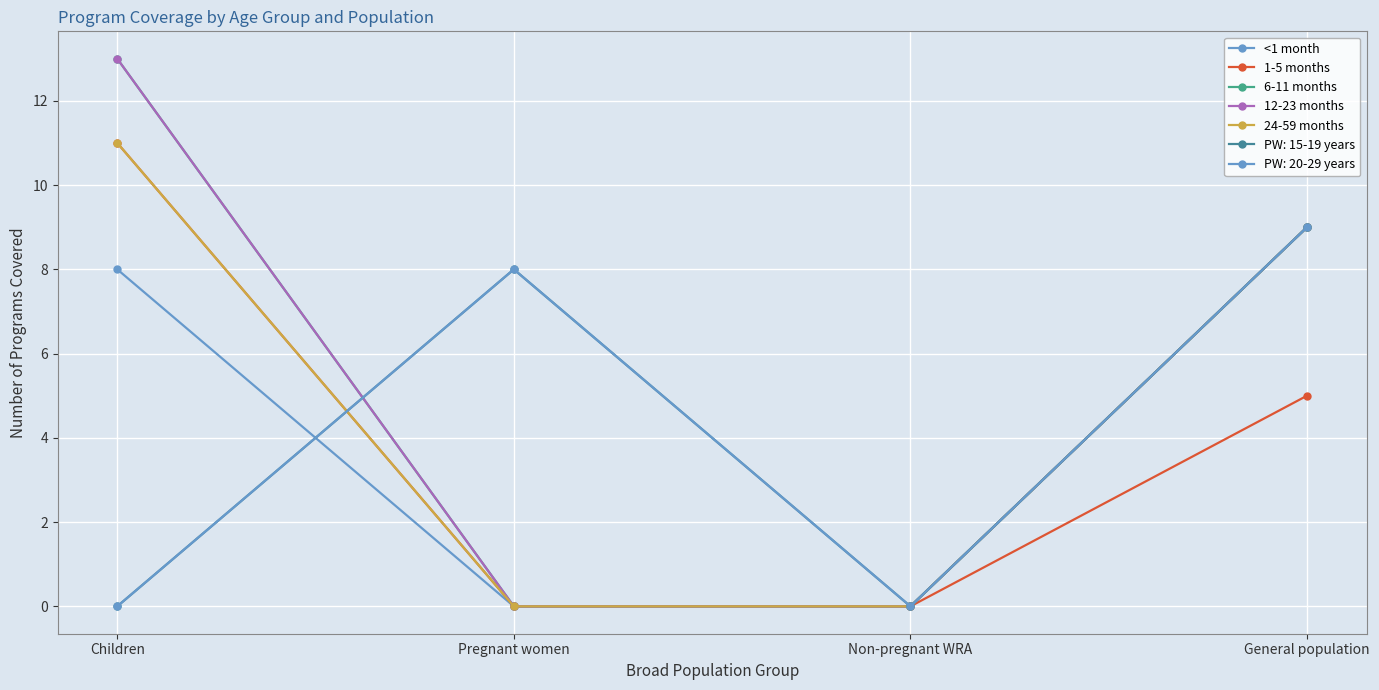

Where is <1 month nearest to the value 4?

Children